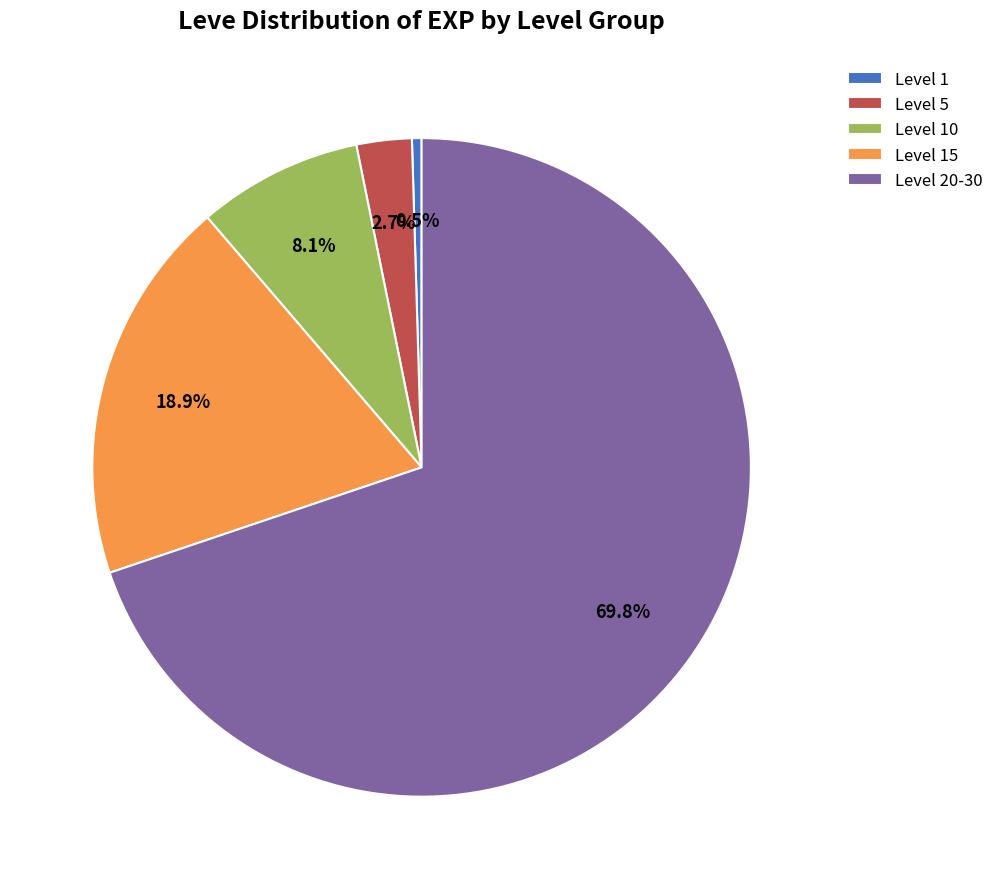

Which has a higher value, Level 15 or Level 1?

Level 15